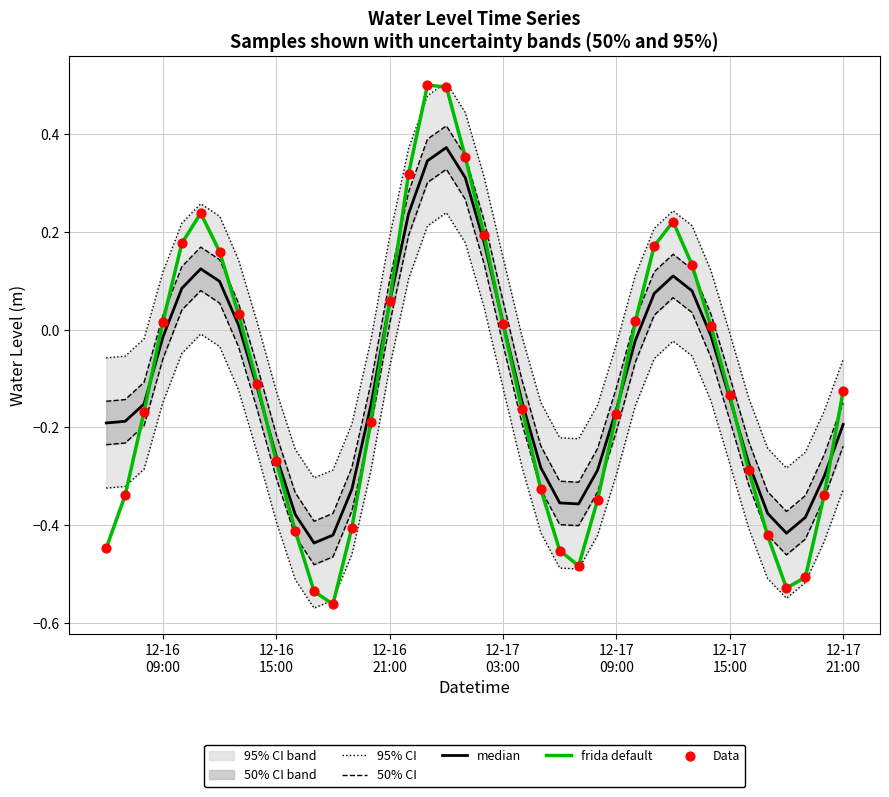

What is the total value across all series at 12-17 03:00?

-0.1